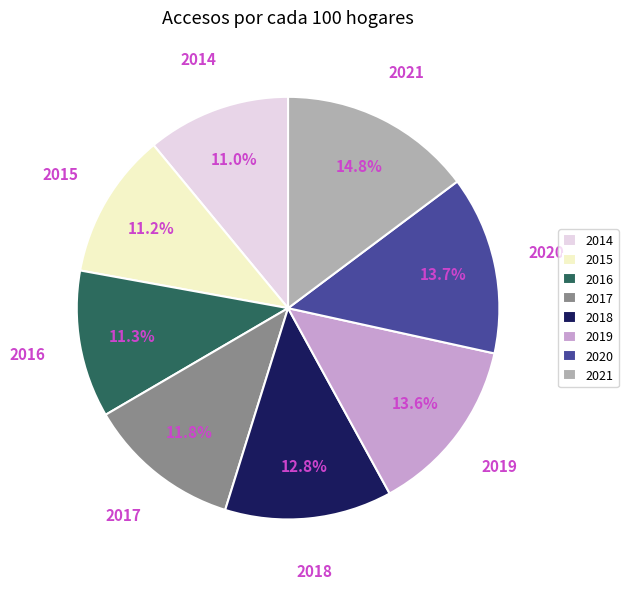

To the nearest percent, what percentage of the pie is 2021?

15%